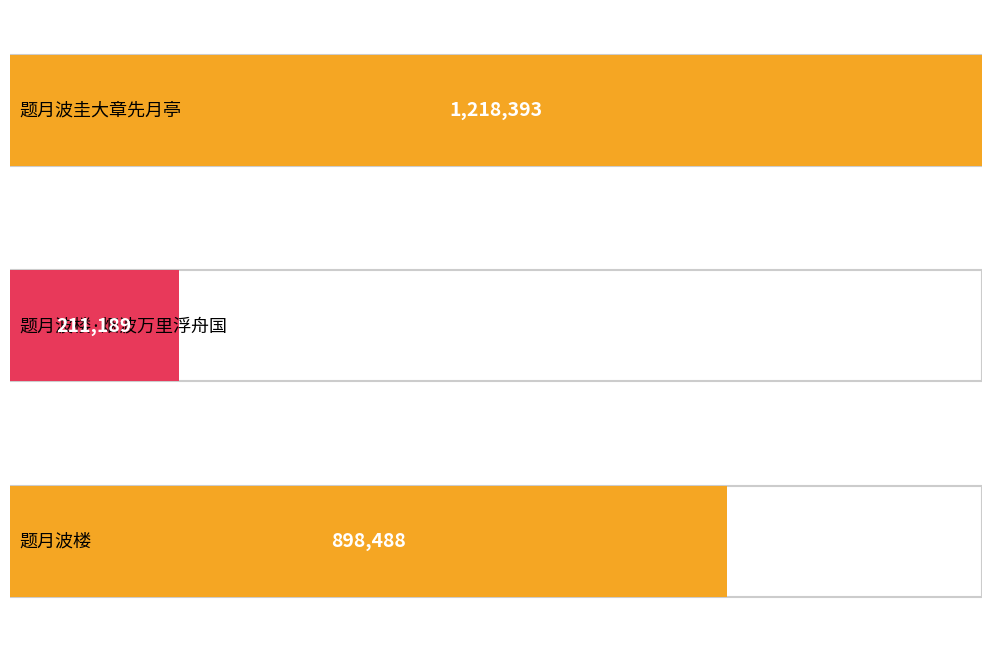

Reading left to right, list all the values displayed in this chart.

1218393	211189	898488